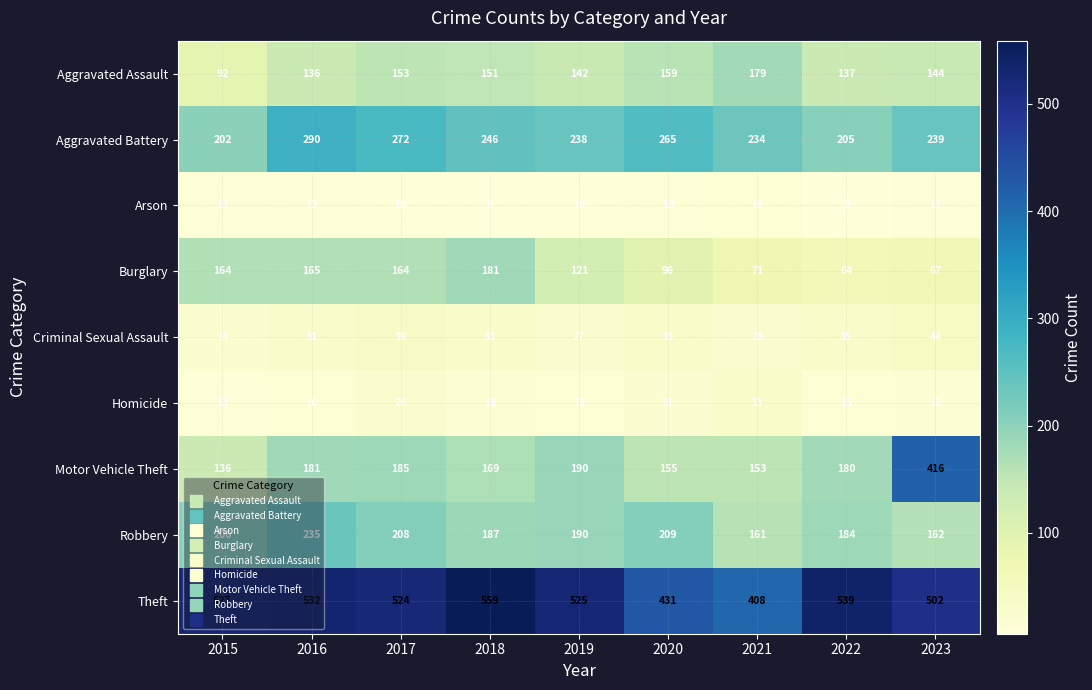

What is the sum of the Aggravated Assault values at 2015 and 2019?

234